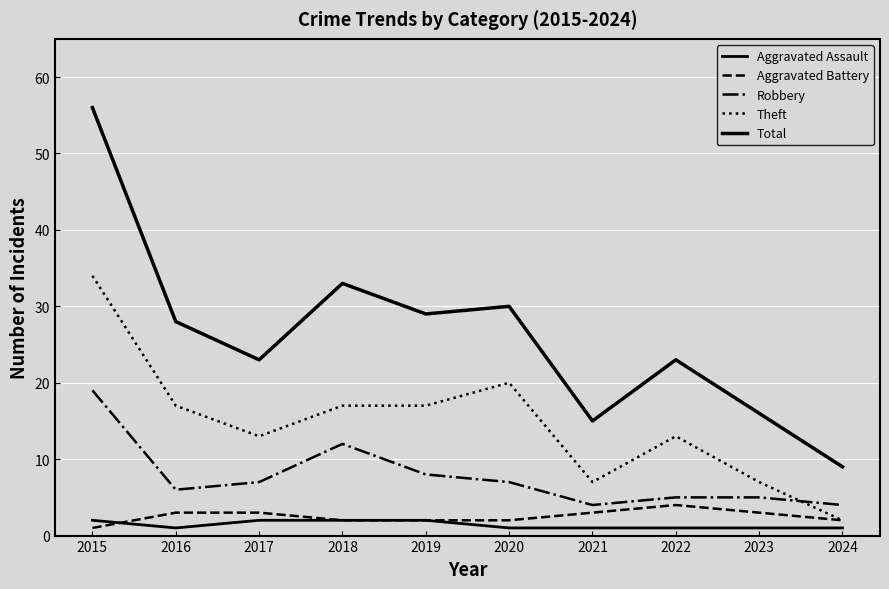

Between 2019 and 2023, which series saw the biggest shift?

Total